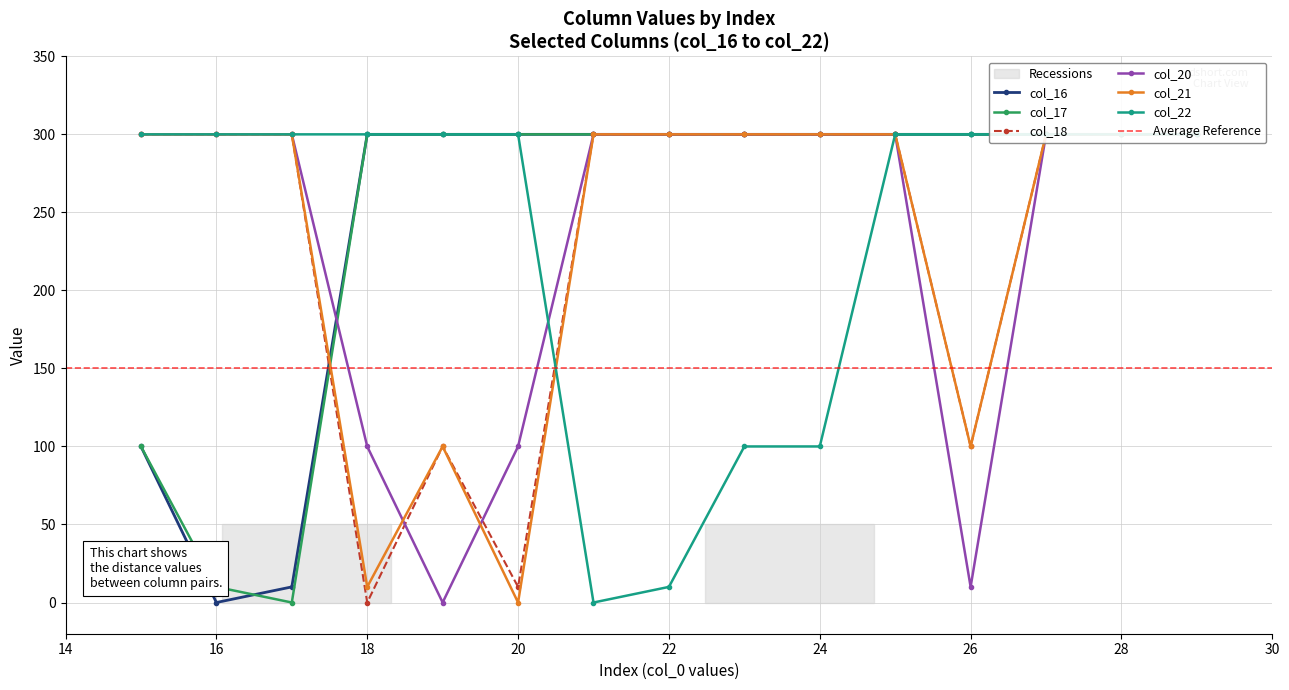

Rank the series by their maximum value, from lowest to highest.

col_16, col_17, col_18, col_20, col_21, col_22